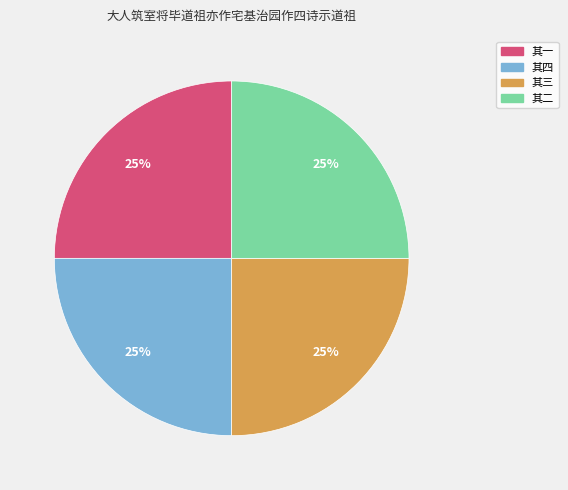

True or false: 其三 accounts for 18% of the total.

False